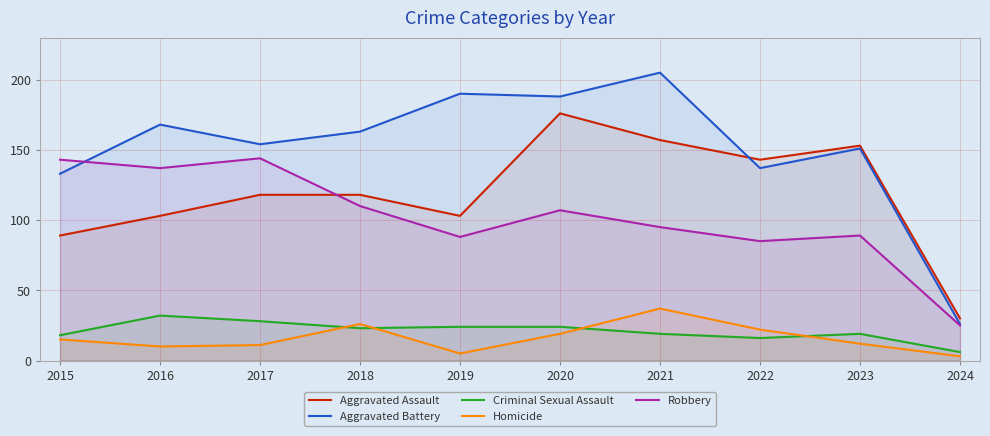

What is the spread (max minus min) of values at 2022?

127